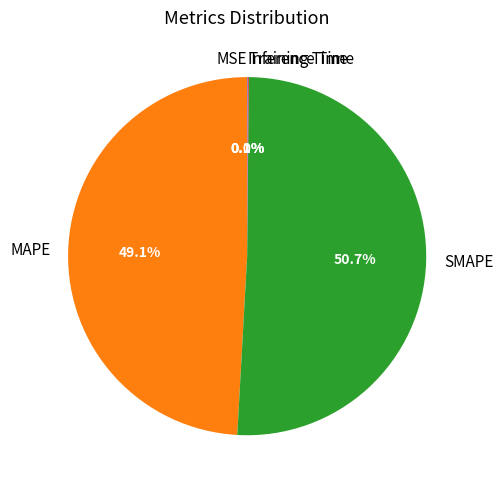

What is the ratio of the value at SMAPE to the value at MAPE?

1.0